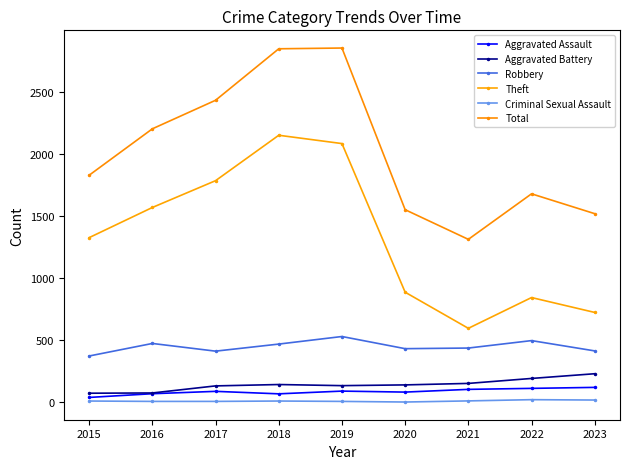

At which label does Theft reach its minimum?

2021